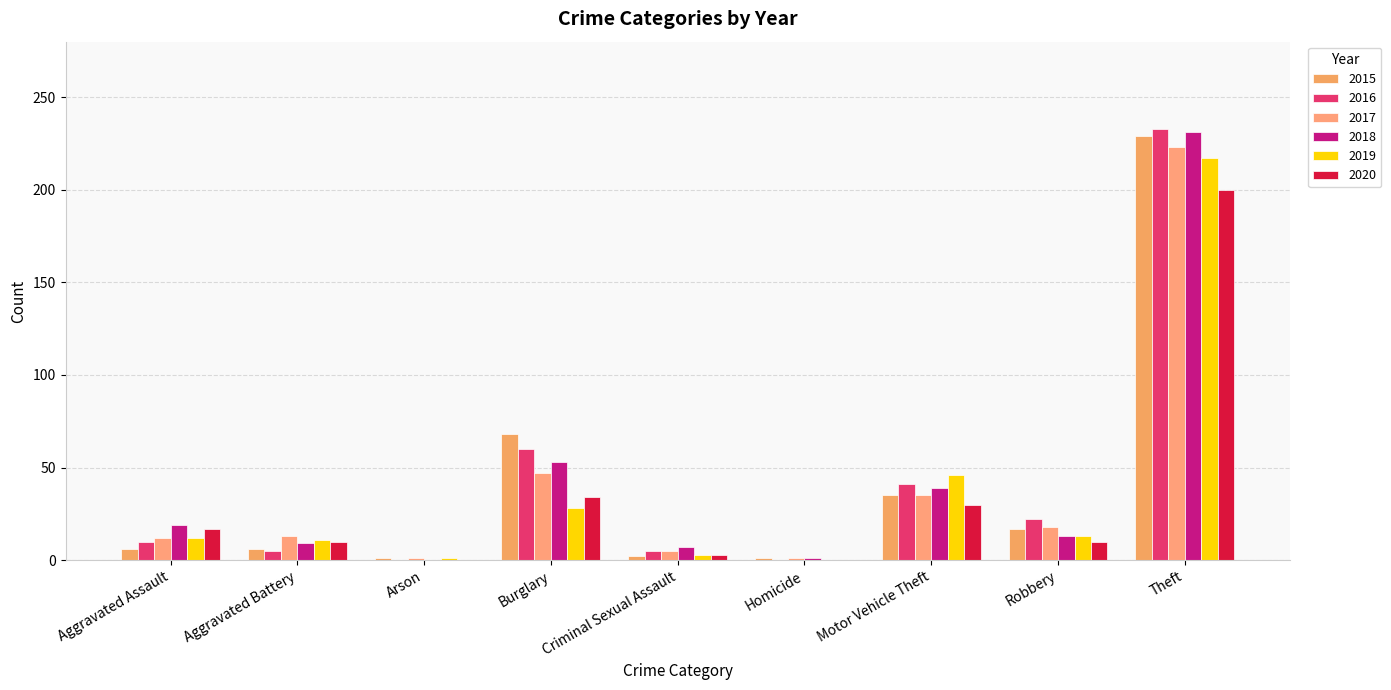

Does the chart contain stacked bars?

No